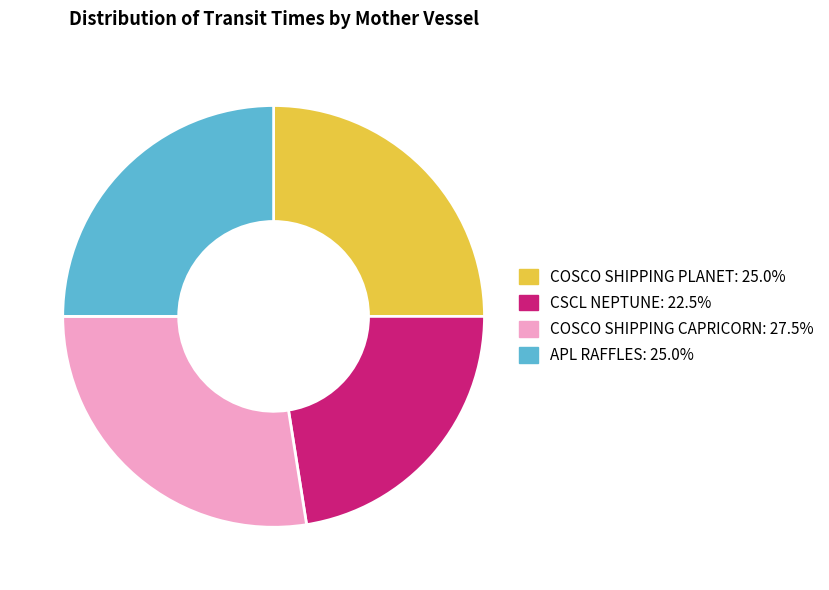

What is the largest slice in the pie chart?

COSCO SHIPPING CAPRICORN